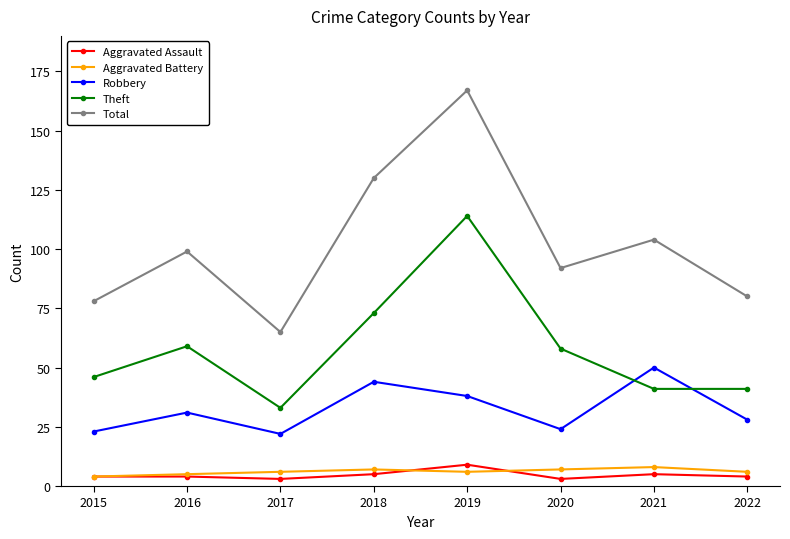

True or false: Aggravated Battery and Robbery cross at least once.

False